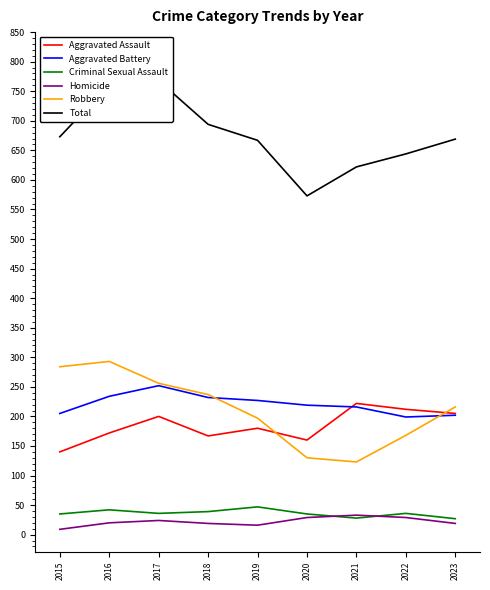

Reading right to left, transcribe all the data shown in this chart.

Aggravated Assault: 2023=205	2022=212	2021=222	2020=160	2019=180	2018=167	2017=200	2016=172	2015=140
Aggravated Battery: 2023=202	2022=199	2021=216	2020=219	2019=227	2018=232	2017=252	2016=234	2015=205
Criminal Sexual Assault: 2023=27	2022=36	2021=28	2020=35	2019=47	2018=39	2017=36	2016=42	2015=35
Homicide: 2023=19	2022=29	2021=33	2020=29	2019=16	2018=19	2017=24	2016=20	2015=9
Robbery: 2023=216	2022=168	2021=123	2020=130	2019=197	2018=237	2017=256	2016=293	2015=284
Total: 2023=669	2022=644	2021=622	2020=573	2019=667	2018=694	2017=768	2016=761	2015=673